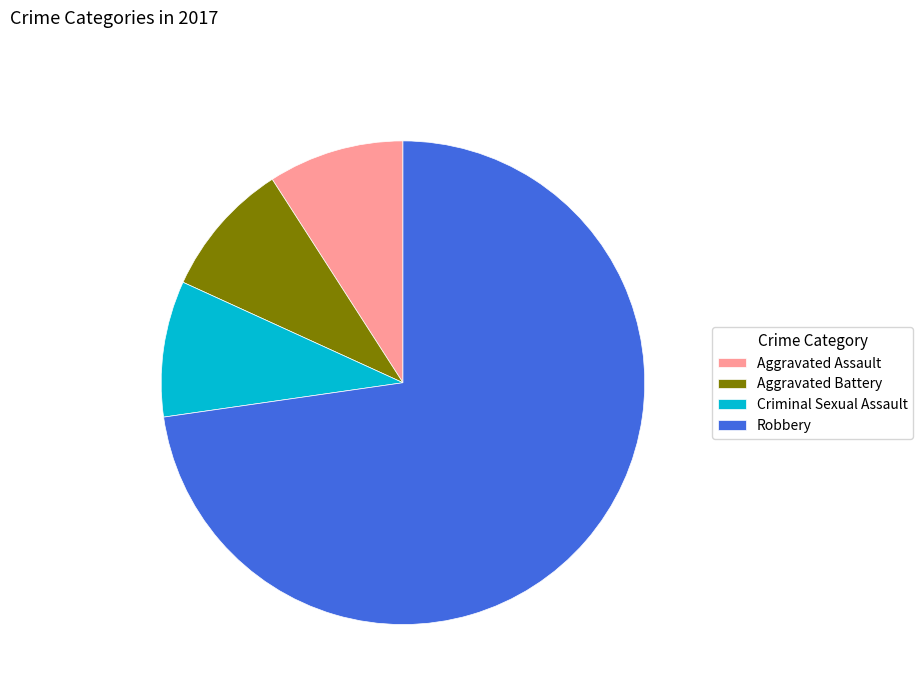

Is it true that Robbery is 73% of the pie?

True